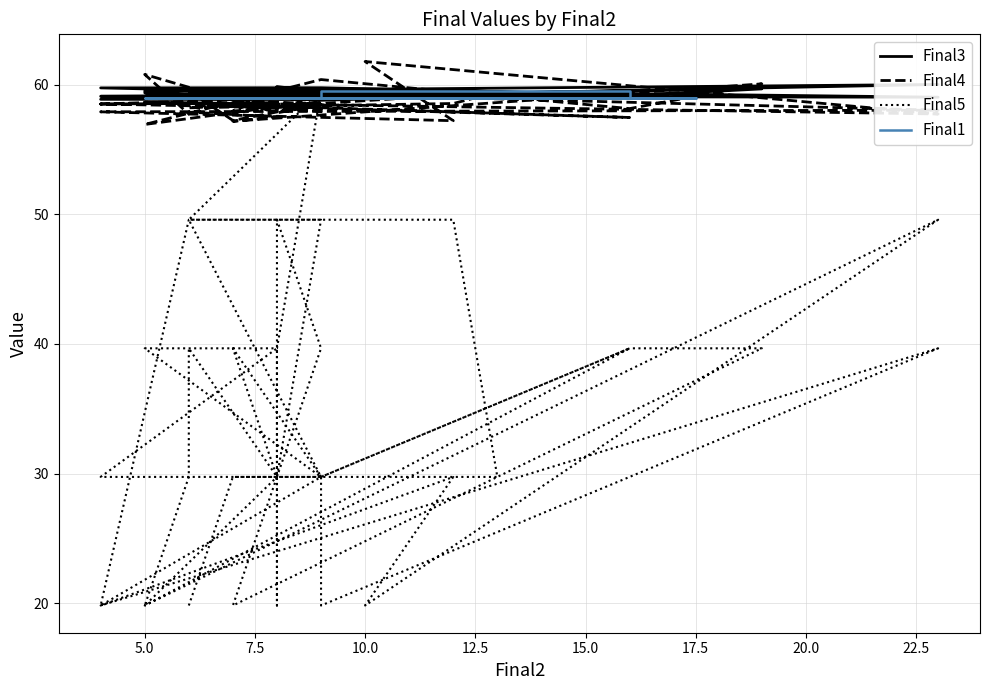

Rank the series by their maximum value, from lowest to highest.

Final5, Final1, Final3, Final4